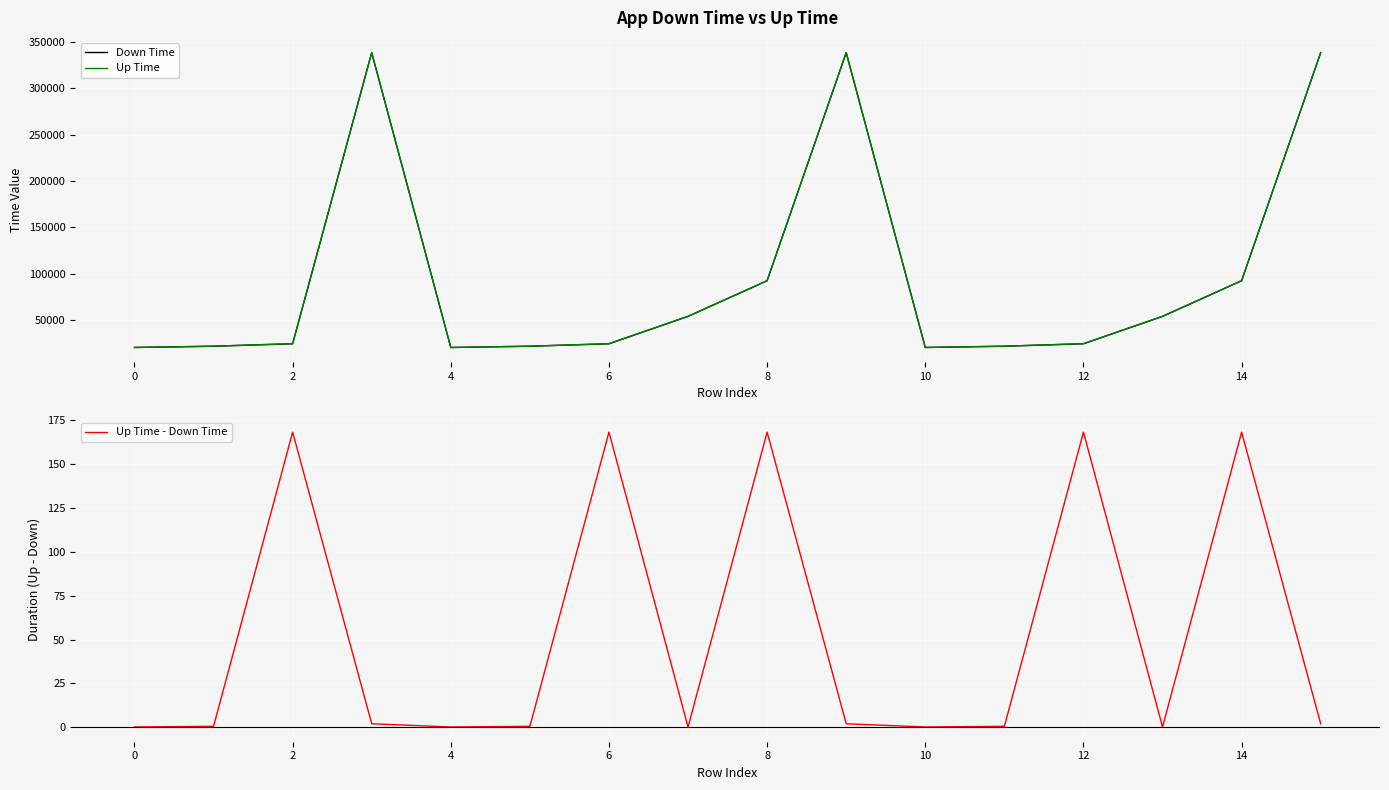

What is the minimum value for Up Time?

20116.6